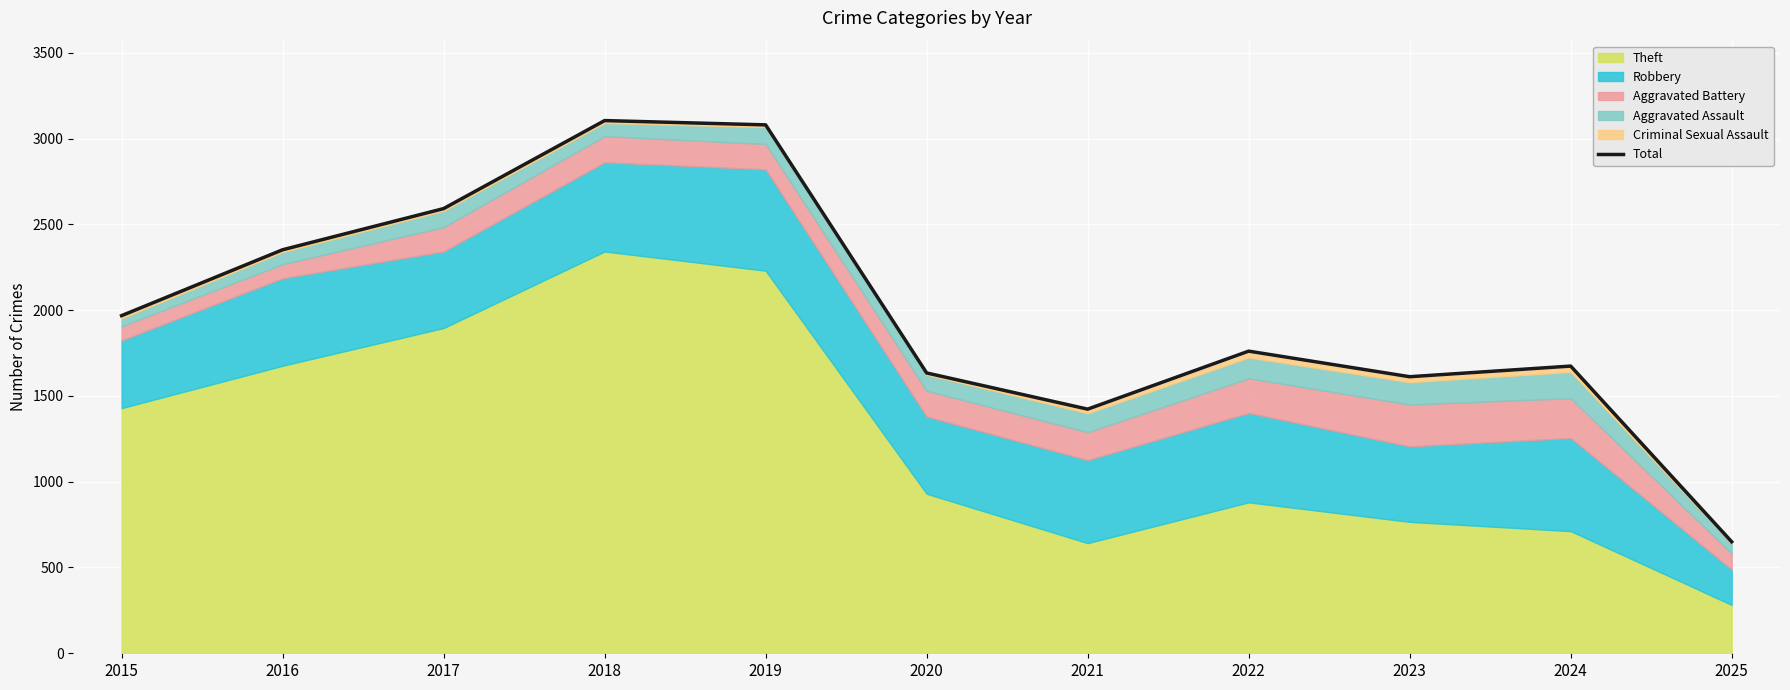

What is the value of the 6th point from the left?

1634